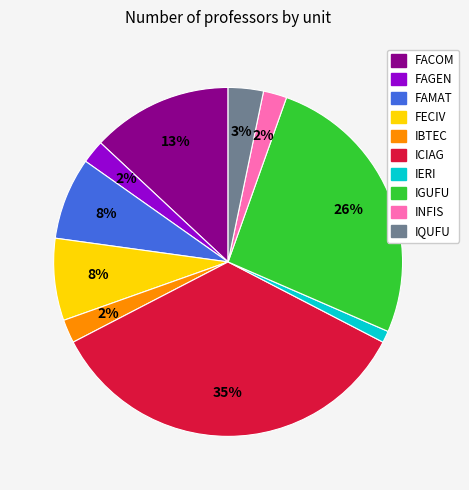

Is the sum of IGUFU and FACOM greater than half?

No